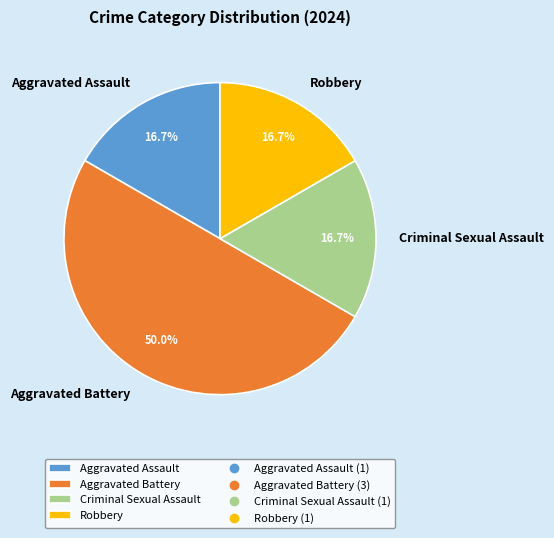

Does Aggravated Assault account for over 50% of the chart?

No